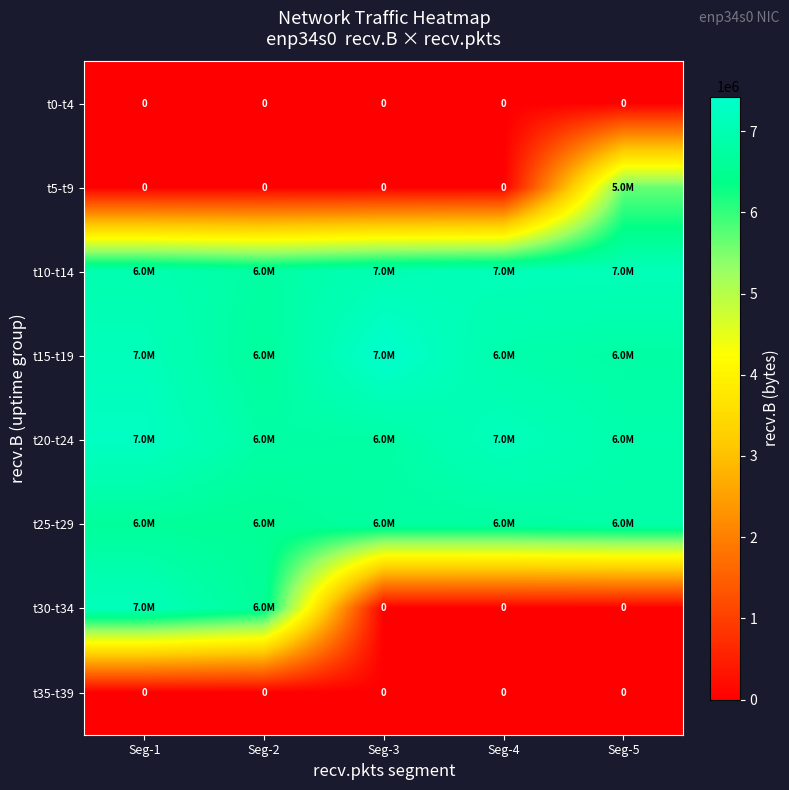

True or false: t35-t39 has a value of 0 at Seg-4.

True